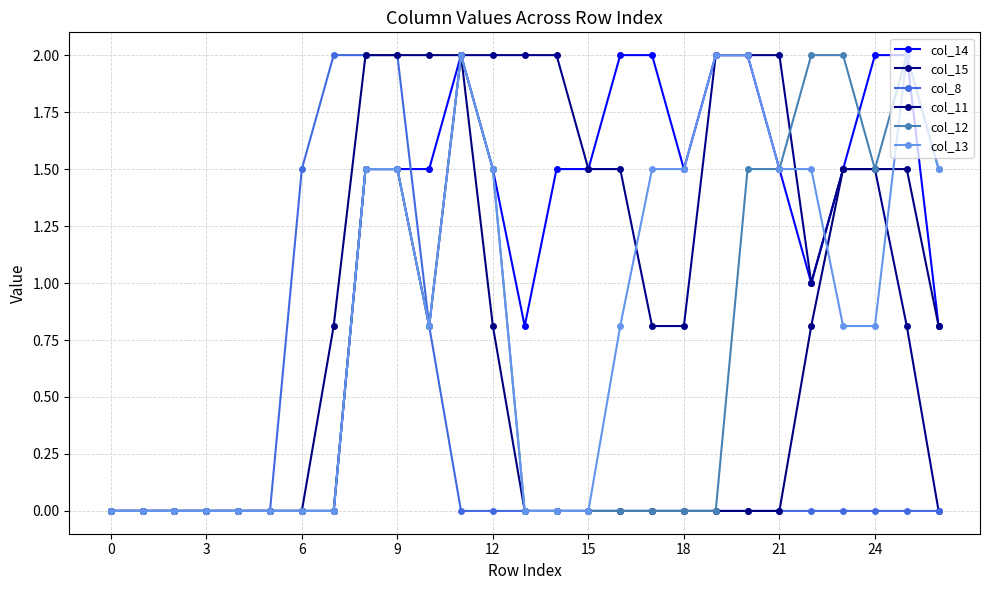

Which series has the widest spread of values?

col_14